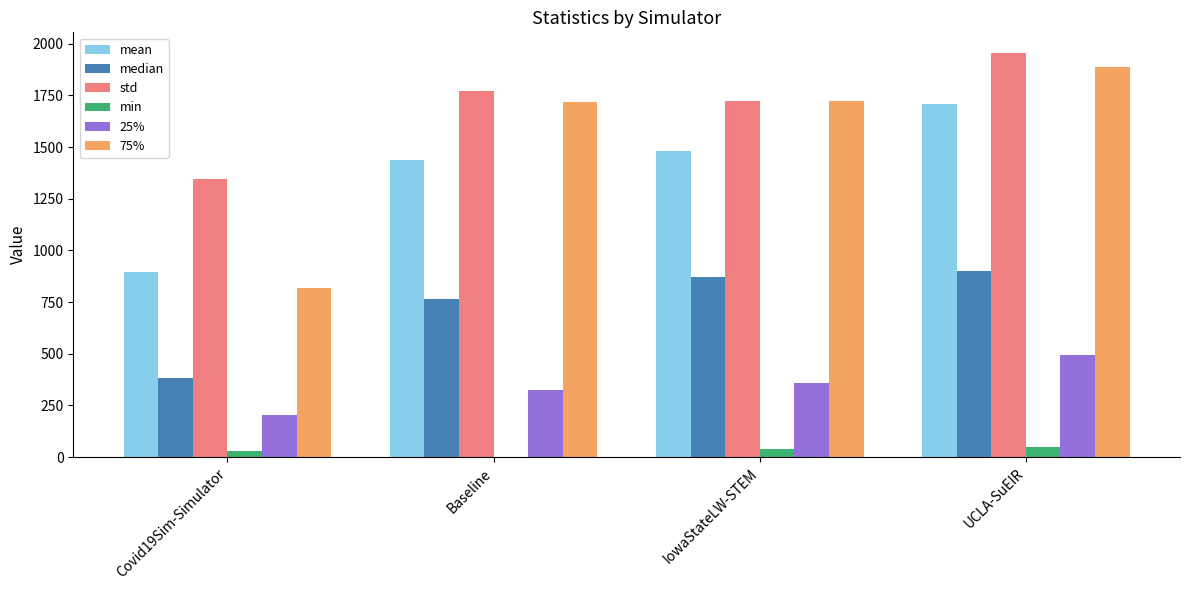

How many categories are shown in the chart?

4